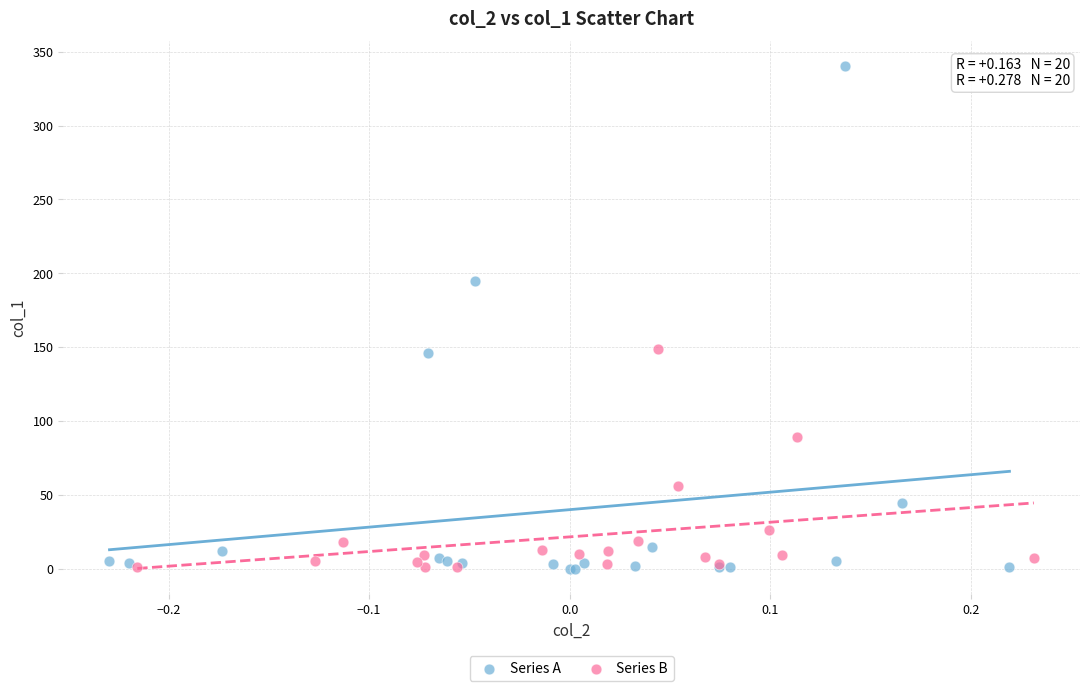

Which series has the widest spread of Y values?

Series A